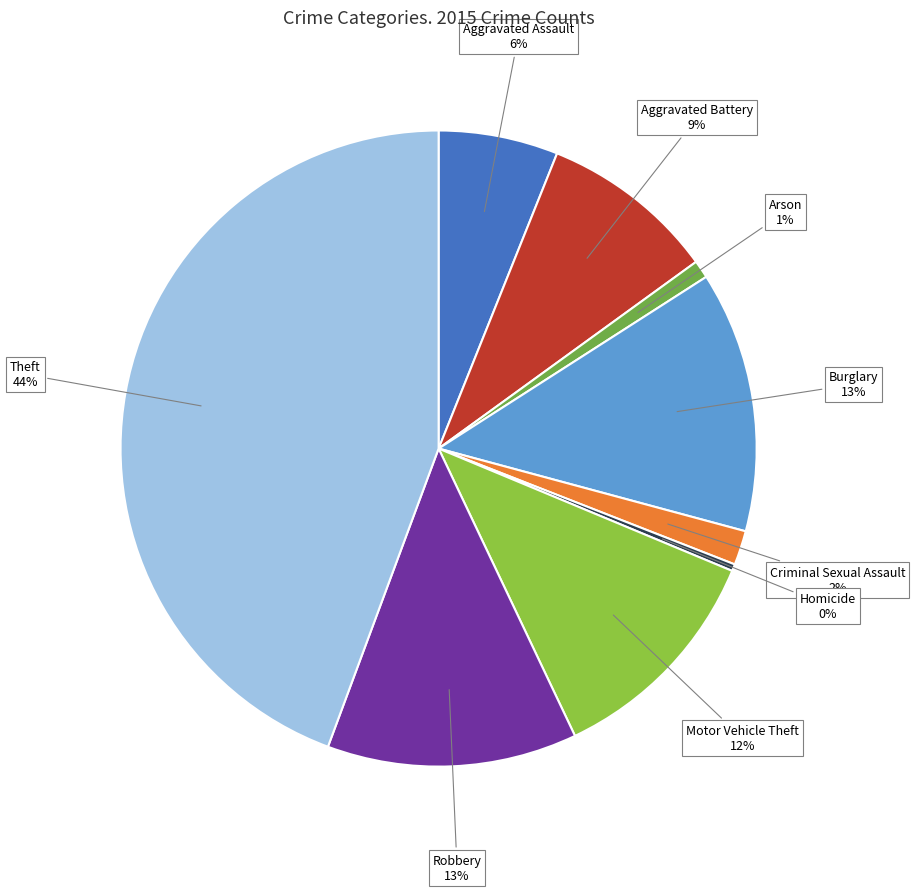

To the nearest percent, what is the difference between the largest and smallest slice percentages?

44%